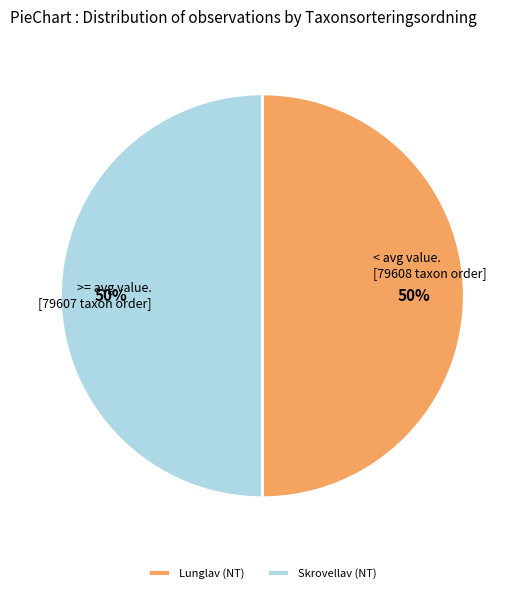

How many segments does this pie chart have?

2